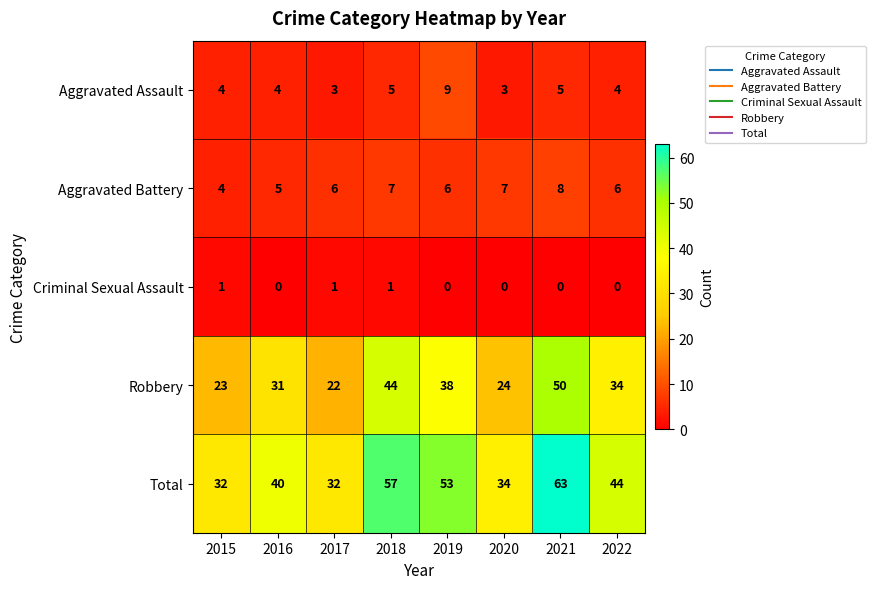

What is the difference between the highest and lowest values at 2021?

63